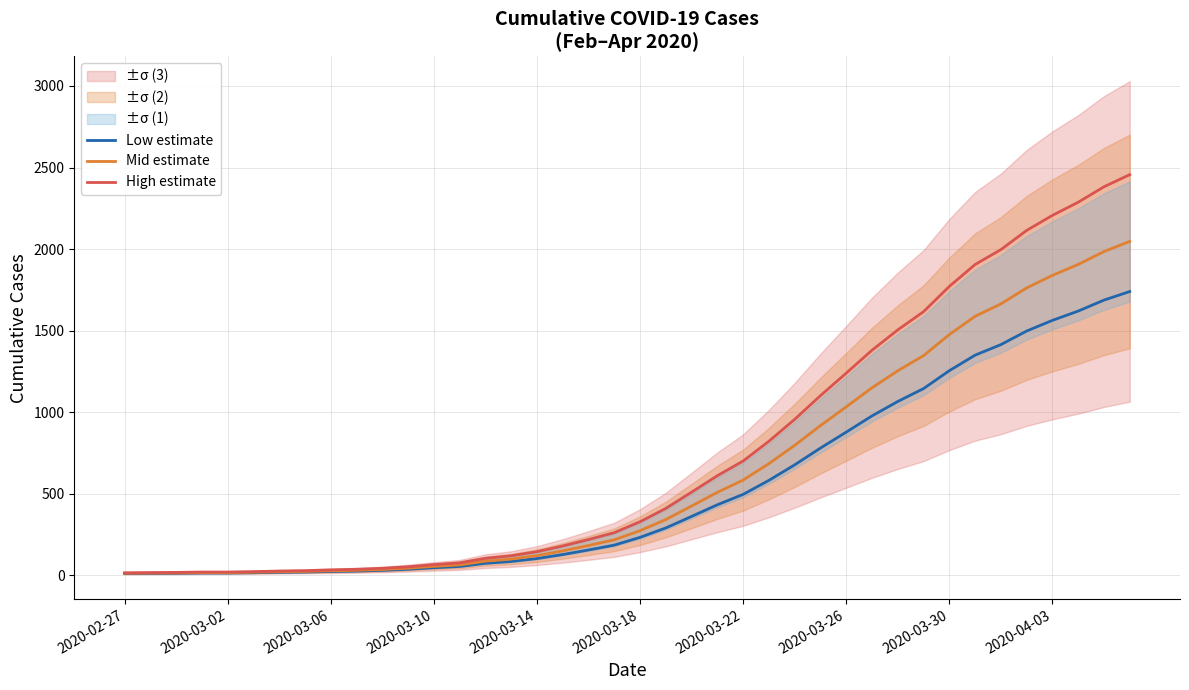

Which series has the largest total across all categories?

High estimate